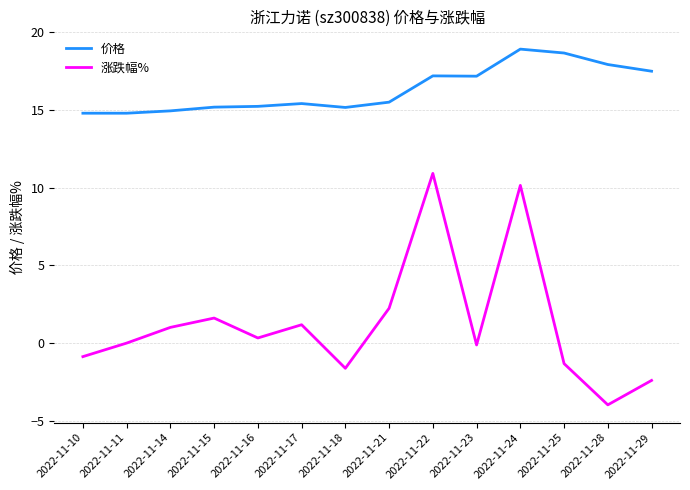

True or false: 价格 has a value of 24.7 at 2022-11-29.

False